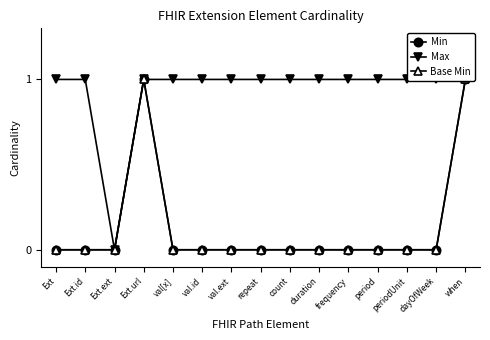

What is the difference between the highest and lowest values at periodUnit?

1